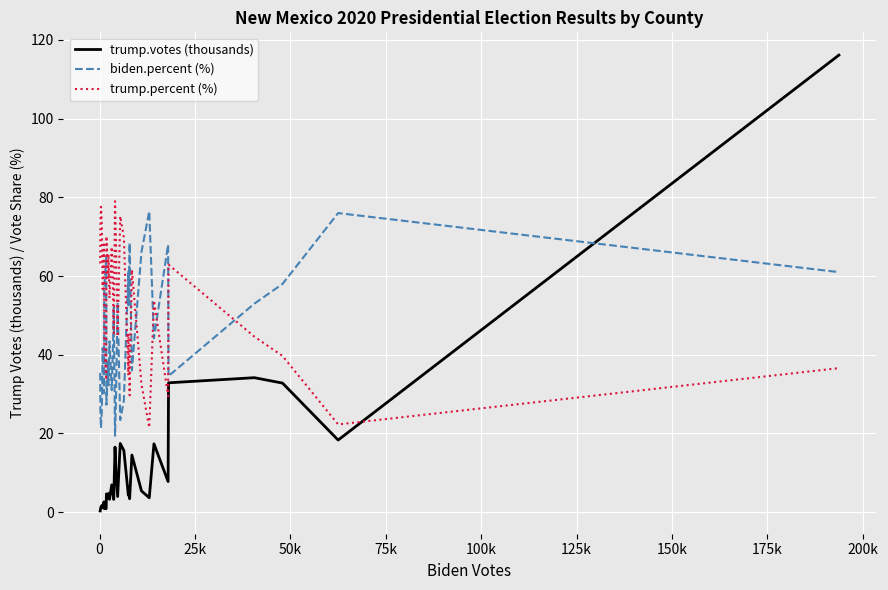

Rank the series by their maximum value, from lowest to highest.

biden.percent (%), trump.percent (%), trump.votes (thousands)